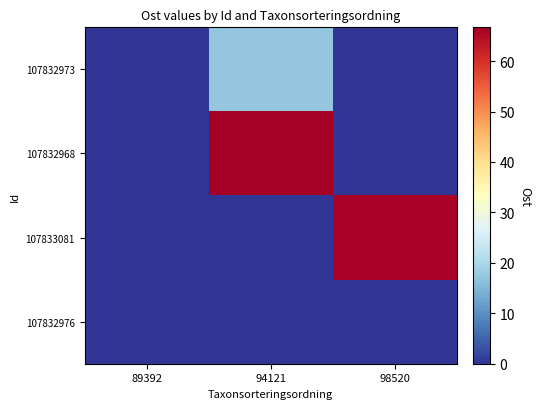

What is the total value across all series at 98520?

66.0